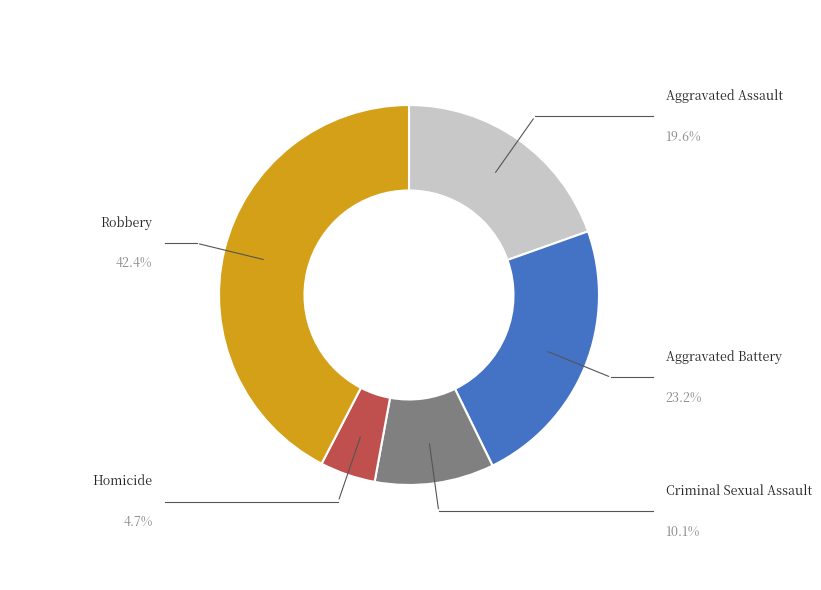

Is there a majority slice in this chart?

No